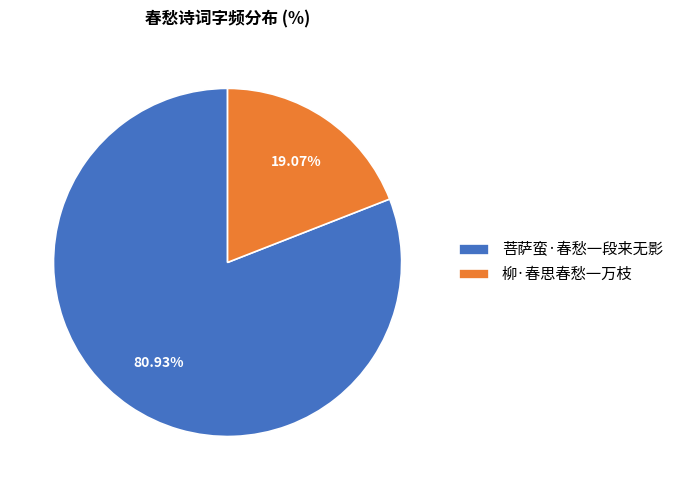

Which category has the smallest portion of the pie?

柳·春思春愁一万枝